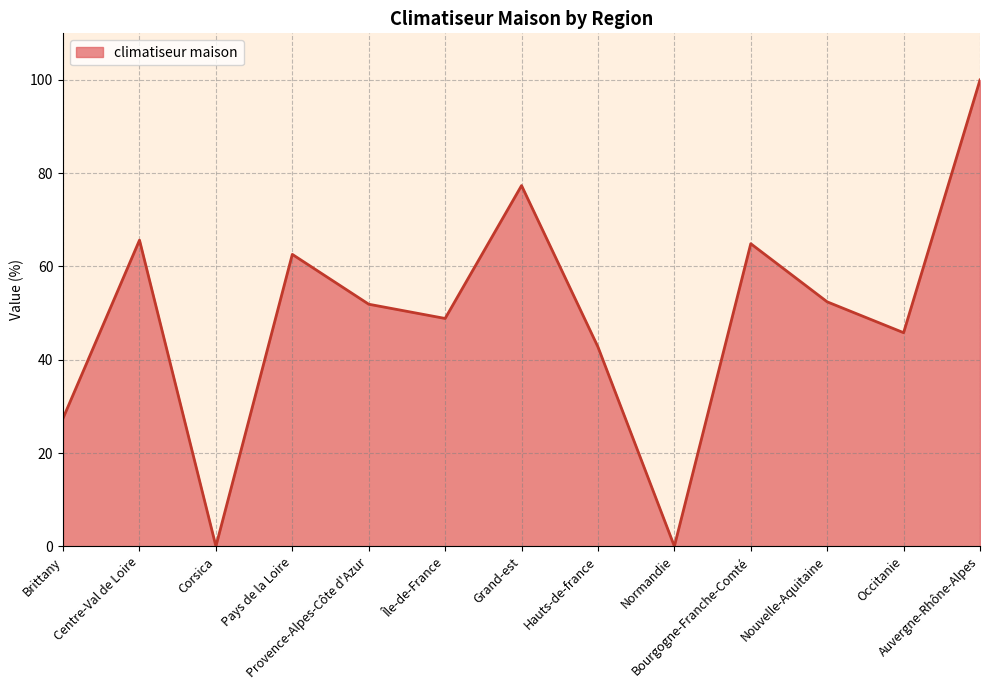

What is the difference between the maximum and minimum values?

100.0